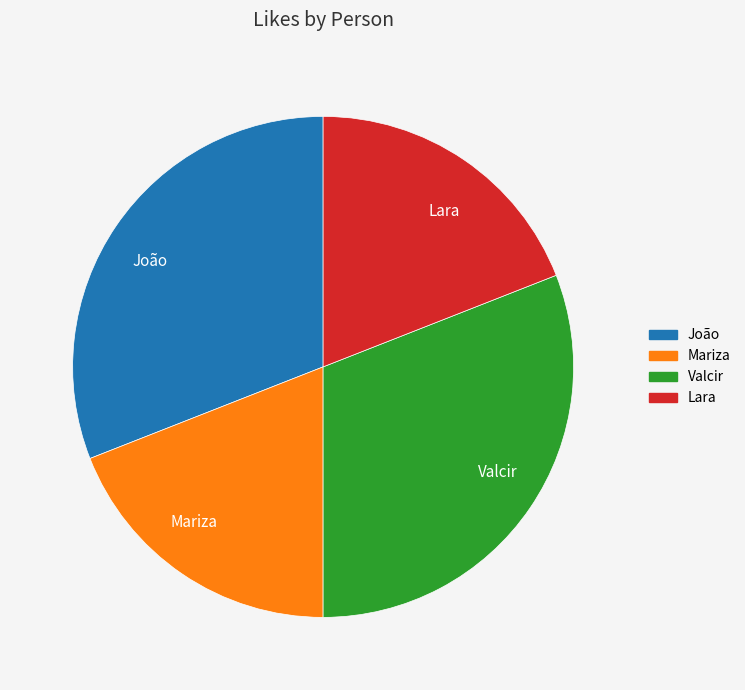

Is the sum of Valcir and João greater than half?

Yes